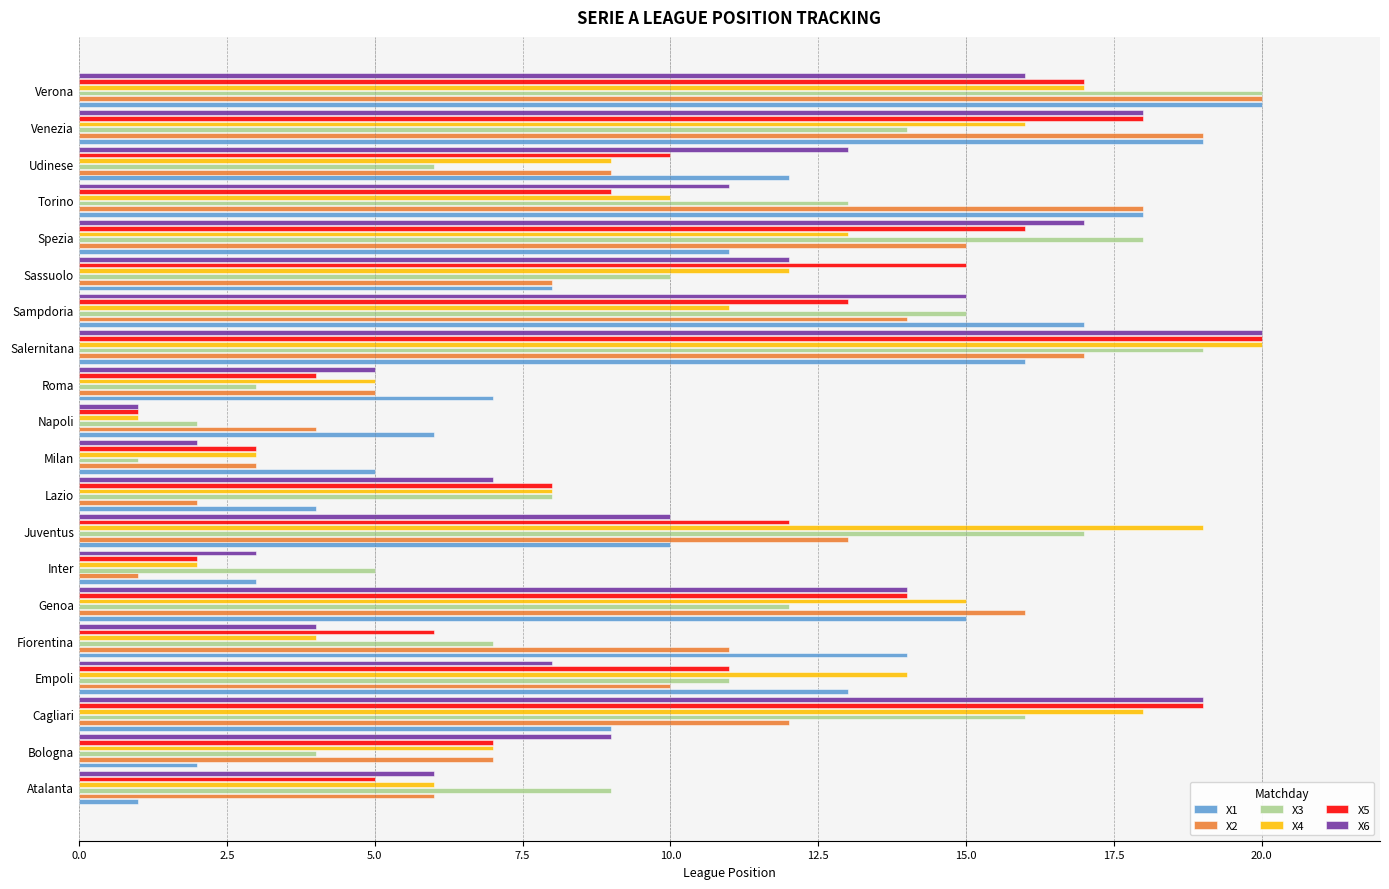

Is it true that X2 equals 22 at Genoa?

False